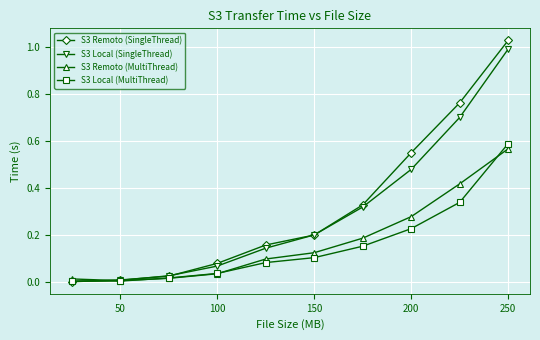

Which series has the largest range (max minus min)?

S3 Remoto (SingleThread)